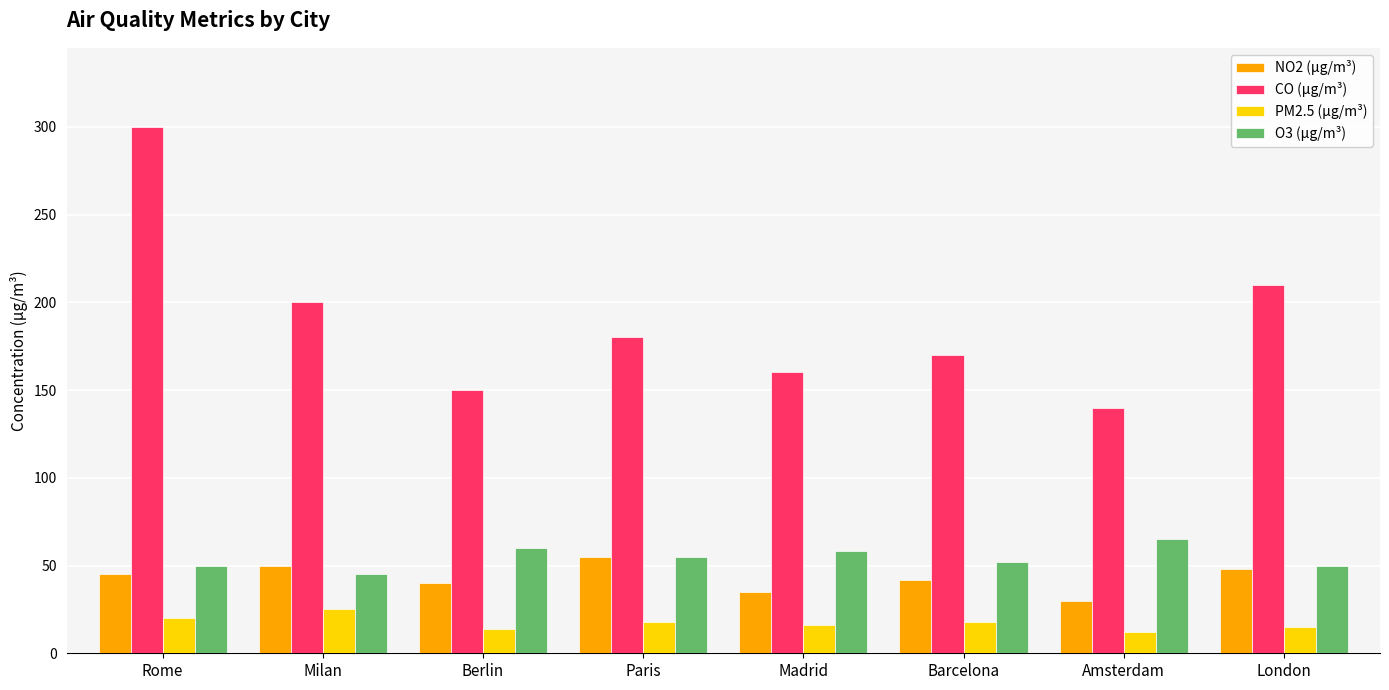

Does the chart contain any negative values?

No